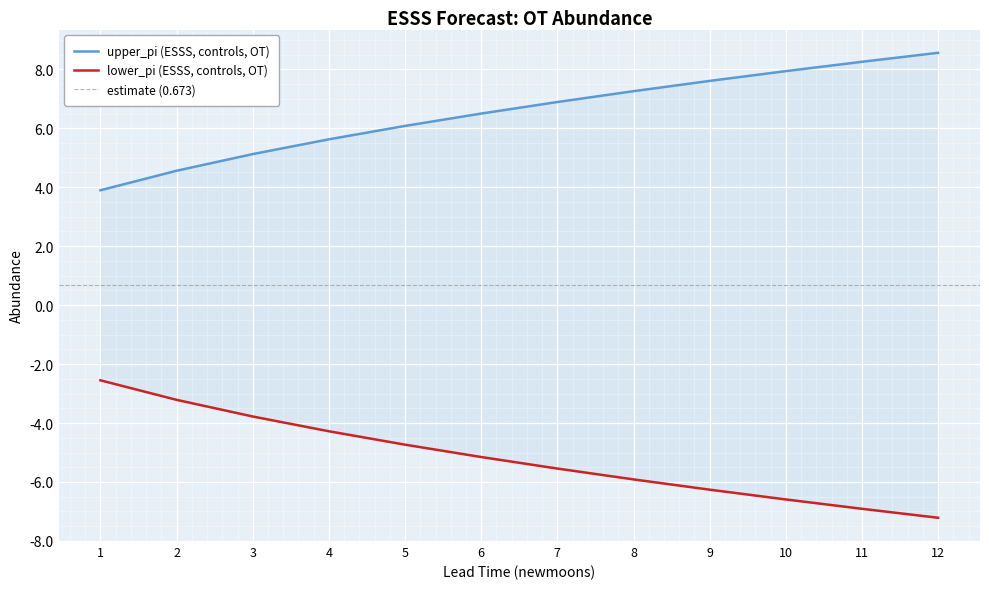

True or false: lower_pi and upper_pi intersect in this chart.

False